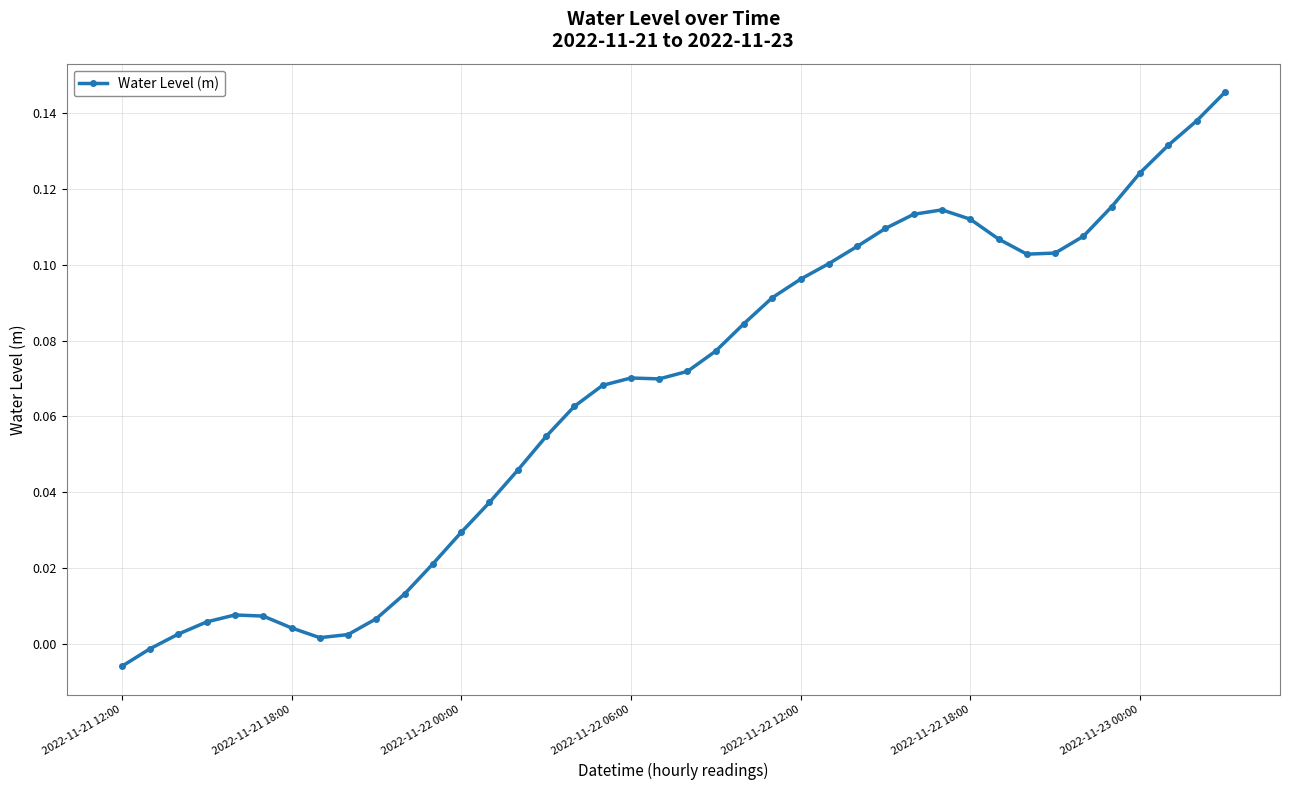

Which label corresponds to the smallest value in the chart?

2022-11-21 12:00